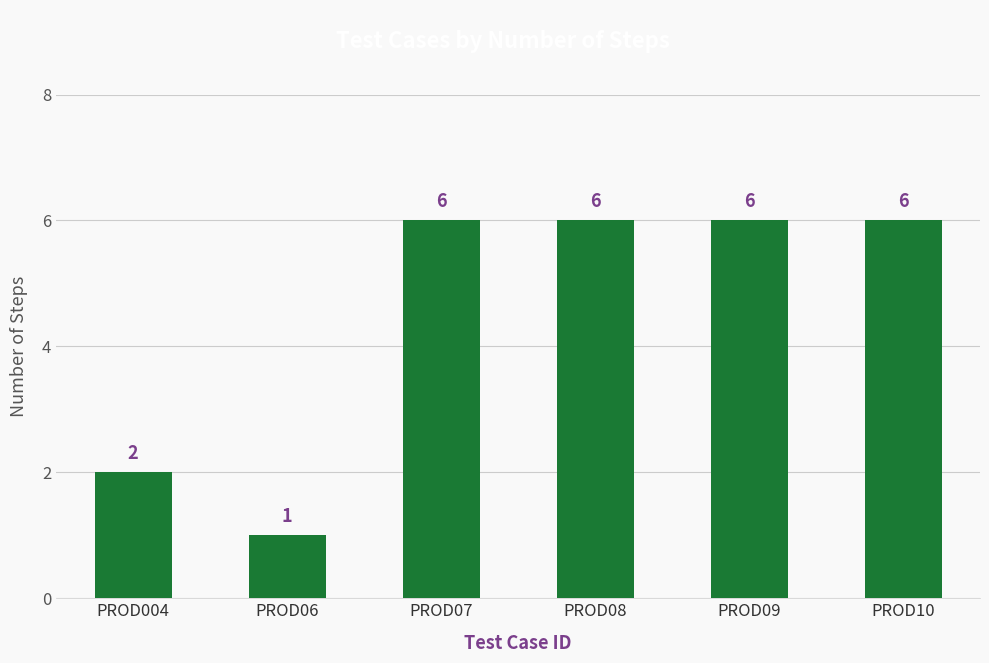

The chart shows a value of 2 at PROD09. True or false?

False